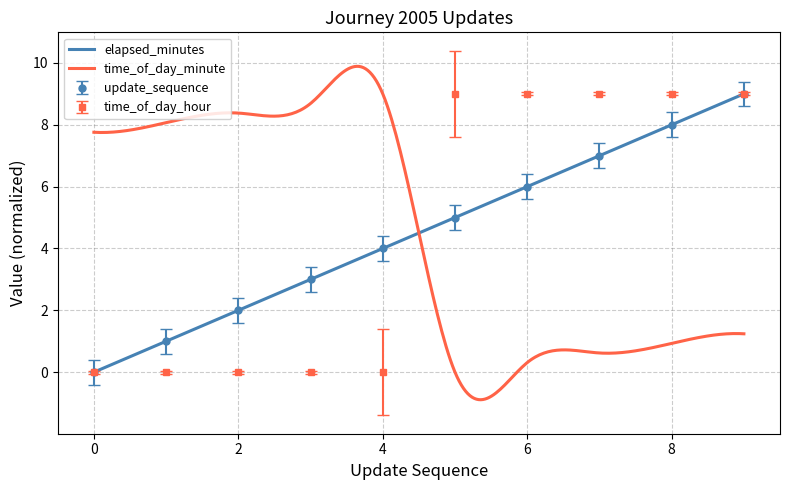

How many data points does each series have?

10